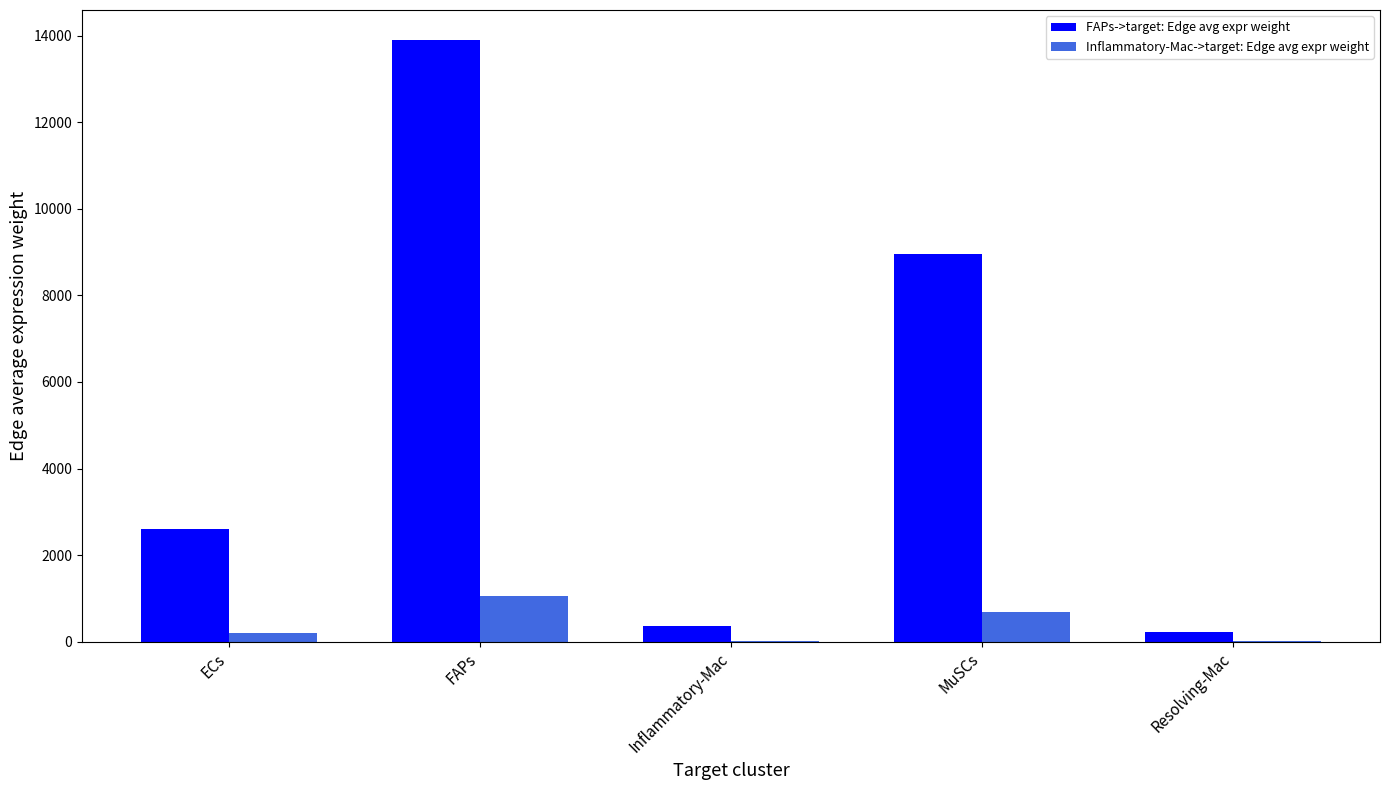

Which label corresponds to the largest value in the chart?

FAPs